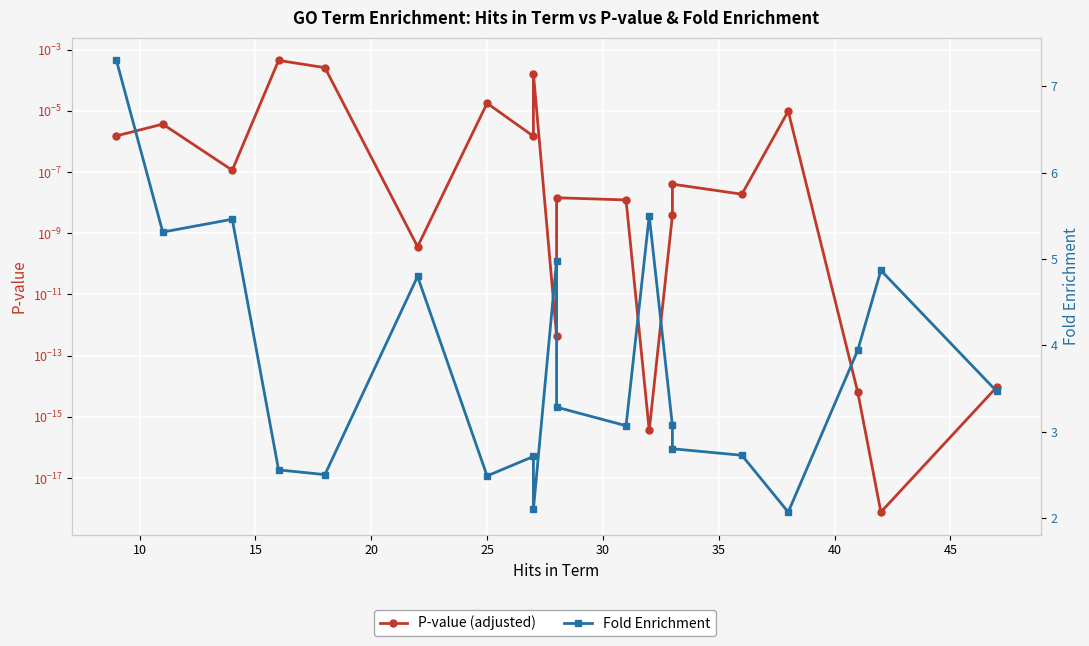

How many lines are shown in the chart?

2